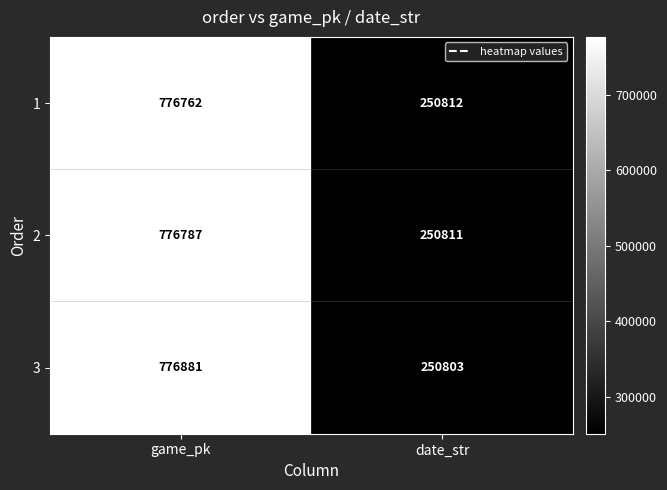

What is the total value across all series at game_pk?

2330430